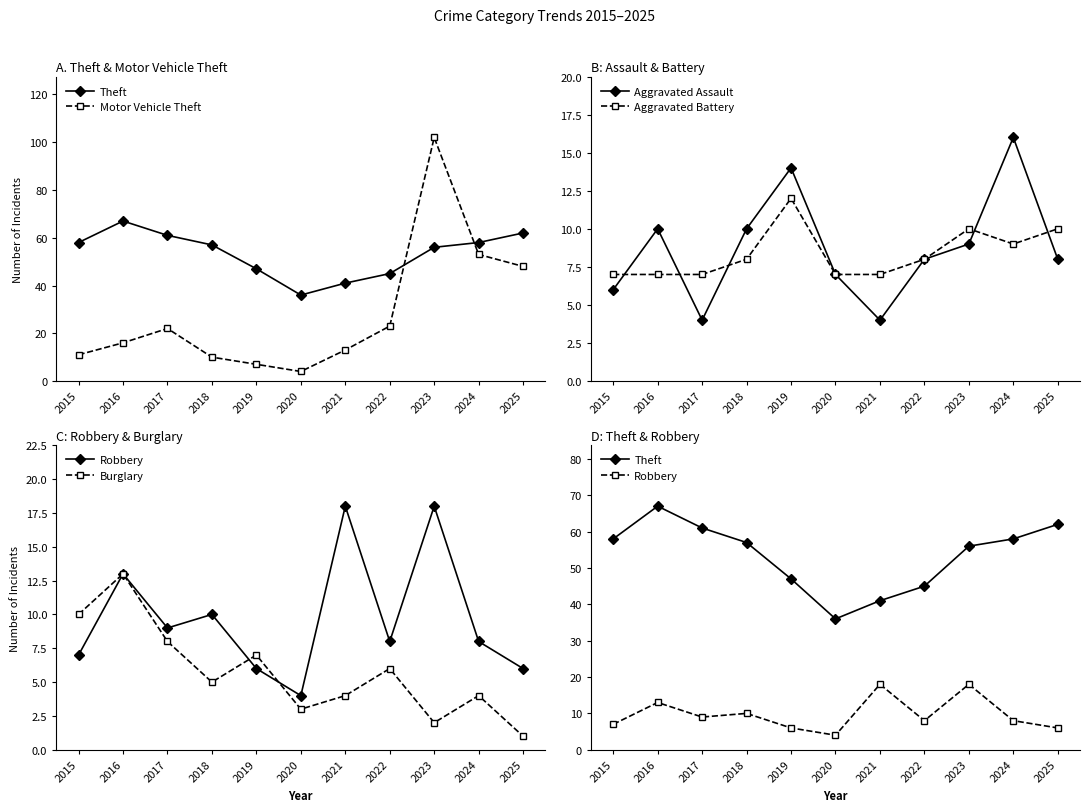

Is the value of Burglary at 2025 greater than the value of Motor Vehicle Theft at 2021?

No